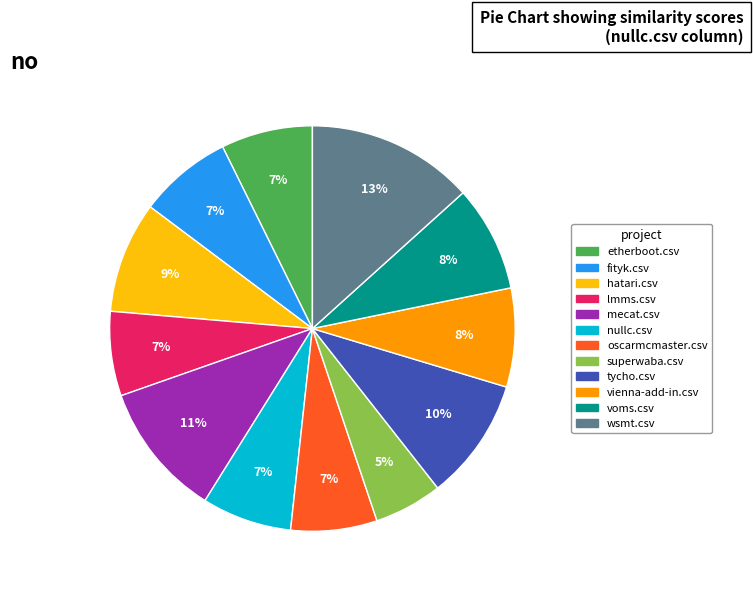

To the nearest percent, what percentage of the pie is nullc.csv?

7%